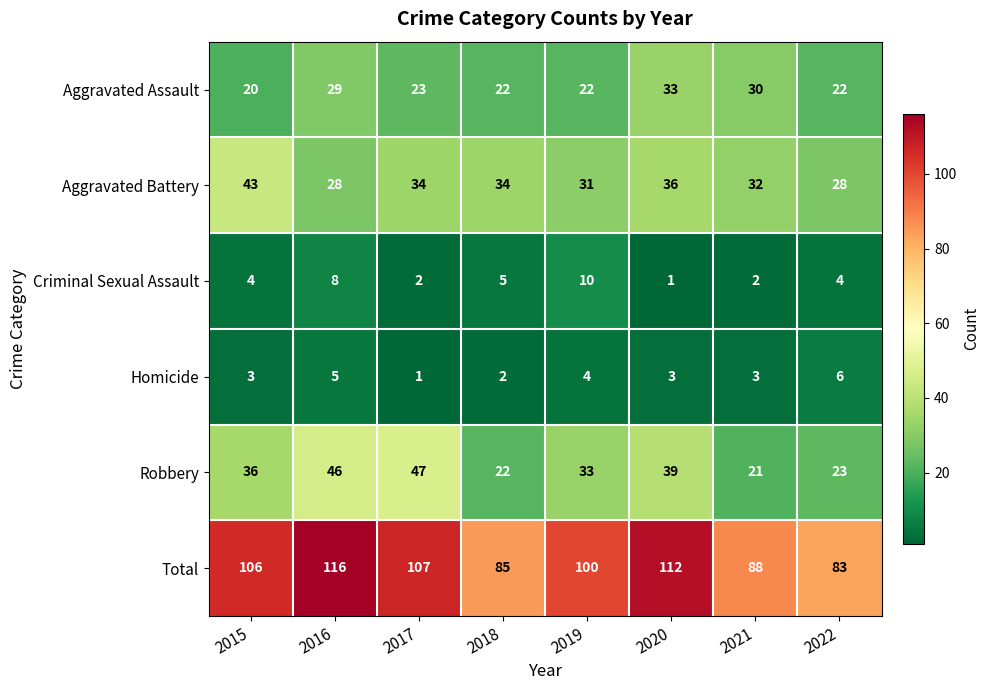

What is the lowest value of the Aggravated Assault series?

20